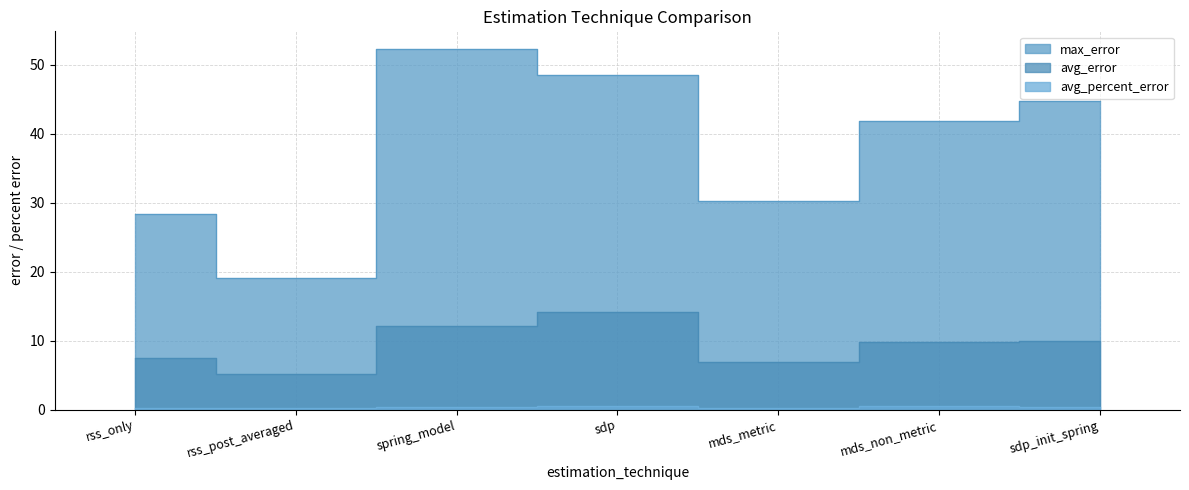

Which category has the lowest value in the max_error series?

rss_post_averaged